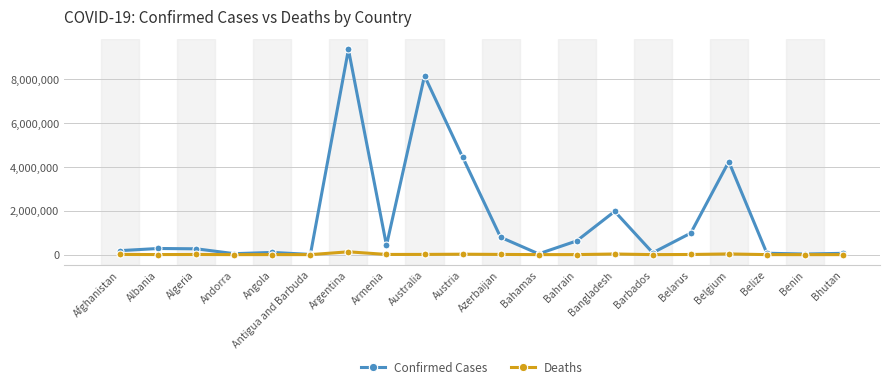

At how many categories does at least one series exceed 8277009?

1